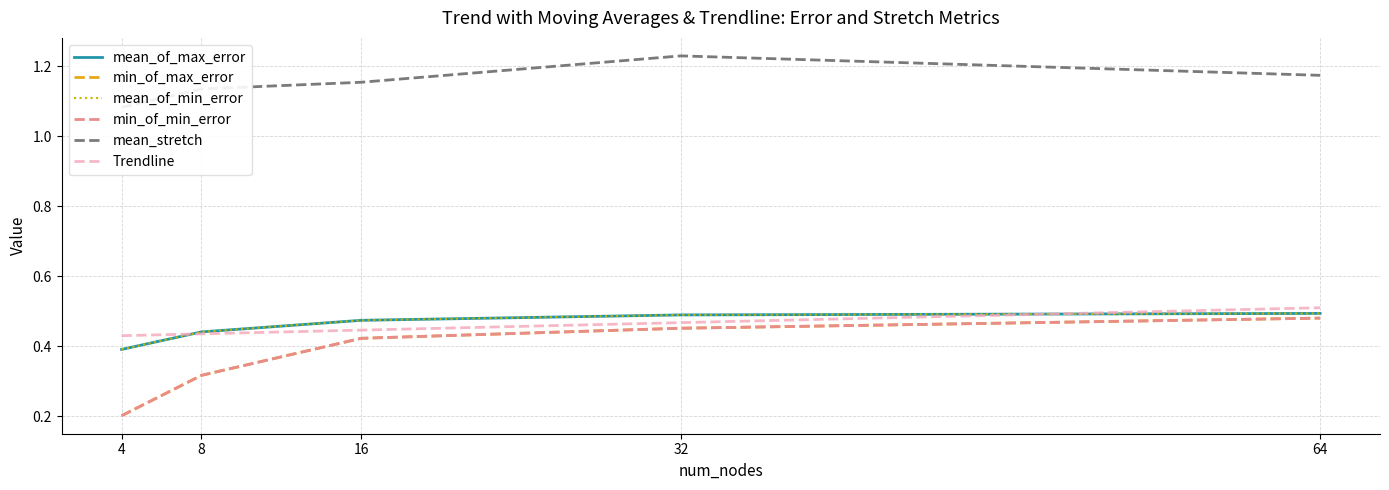

Is the value of mean_stretch at 64 greater than the value of mean_of_min_error at 32?

Yes